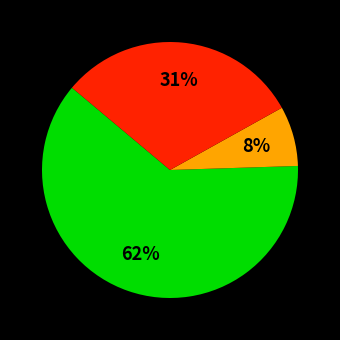

Is there a majority slice in this chart?

Yes